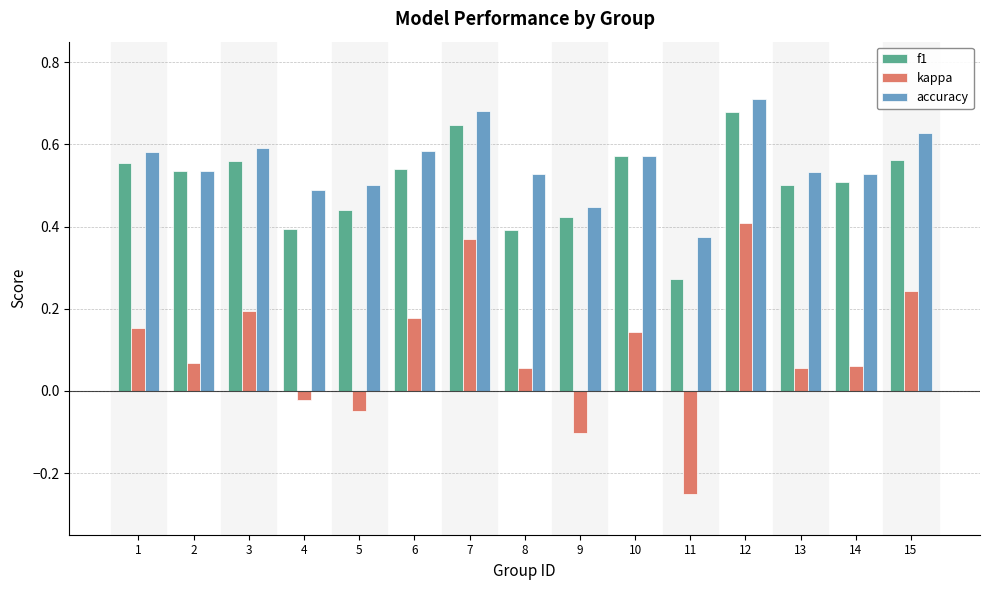

Count the number of categories in the chart.

15